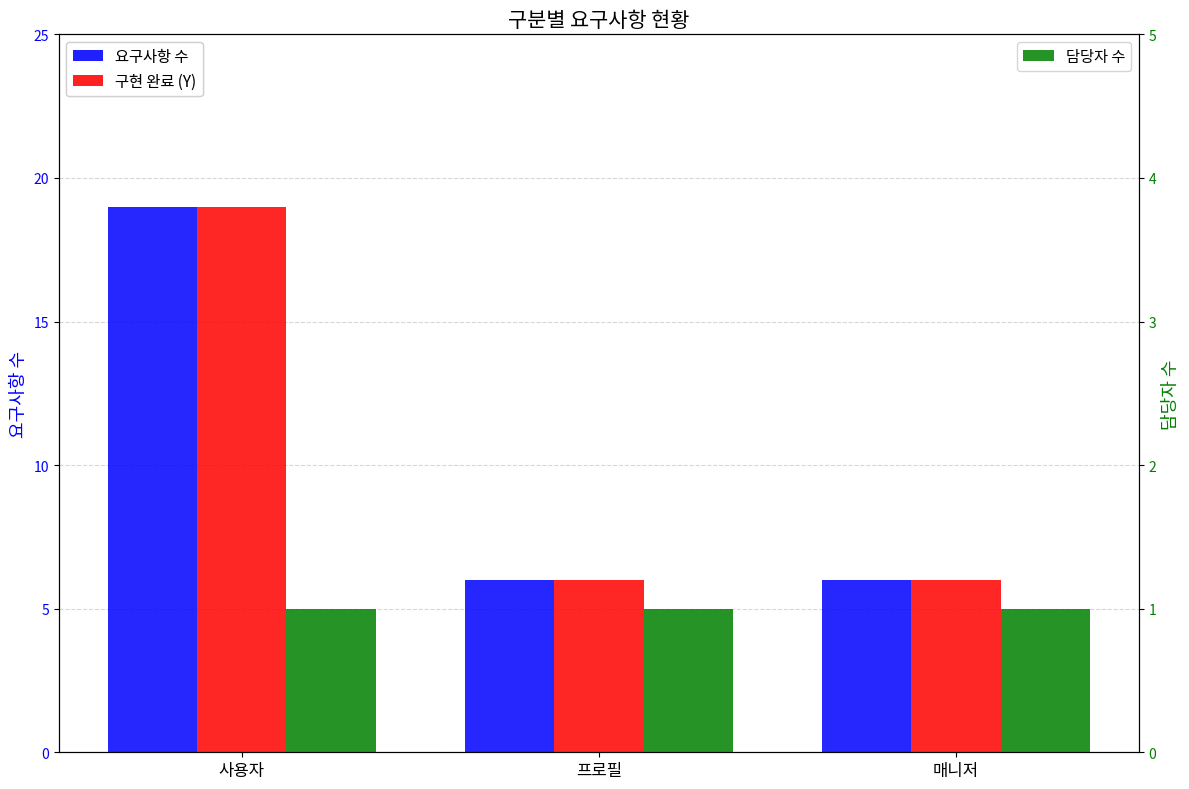

List the series in order of their peak value, lowest first.

담당자 수, 요구사항 수, 구현 완료 (Y)